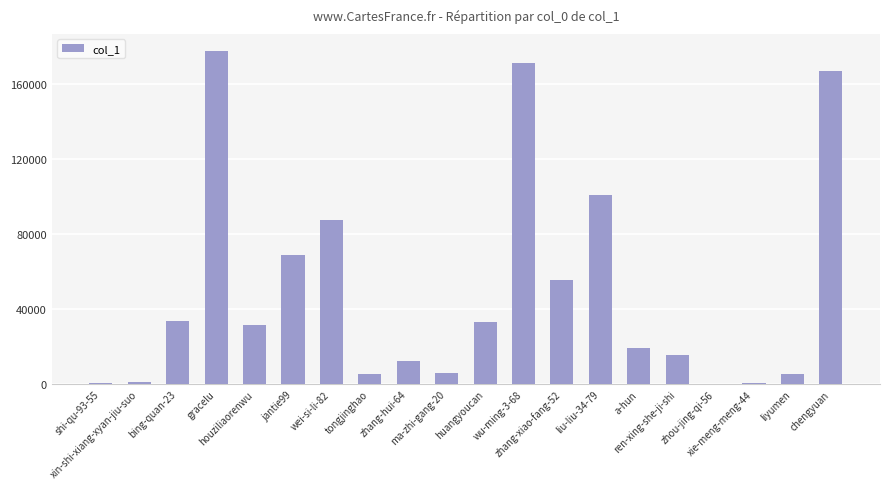

What is the greatest value displayed?

177913